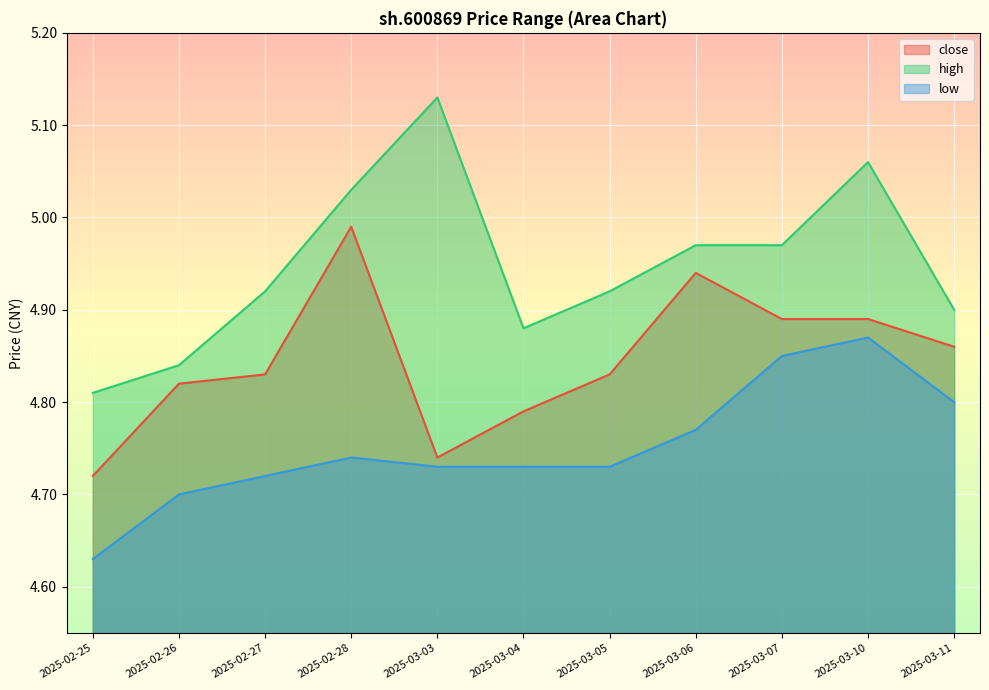

Which series has the widest spread of values?

high